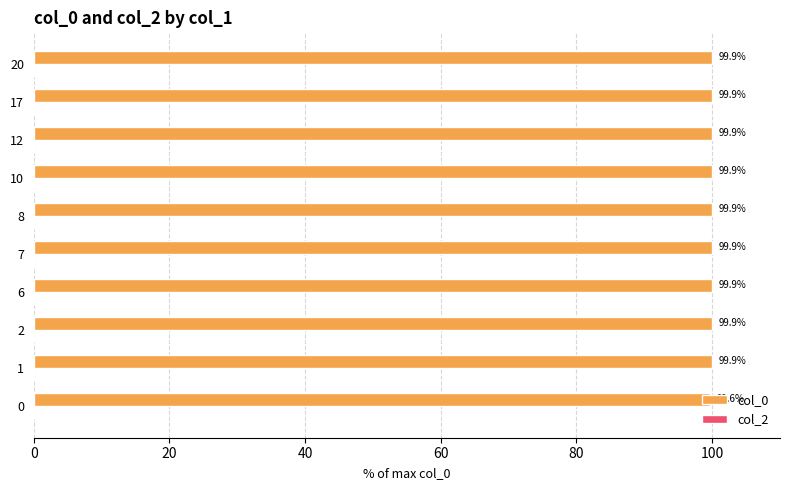

What is the ratio of the value at 0 to the value at 6?

1.0